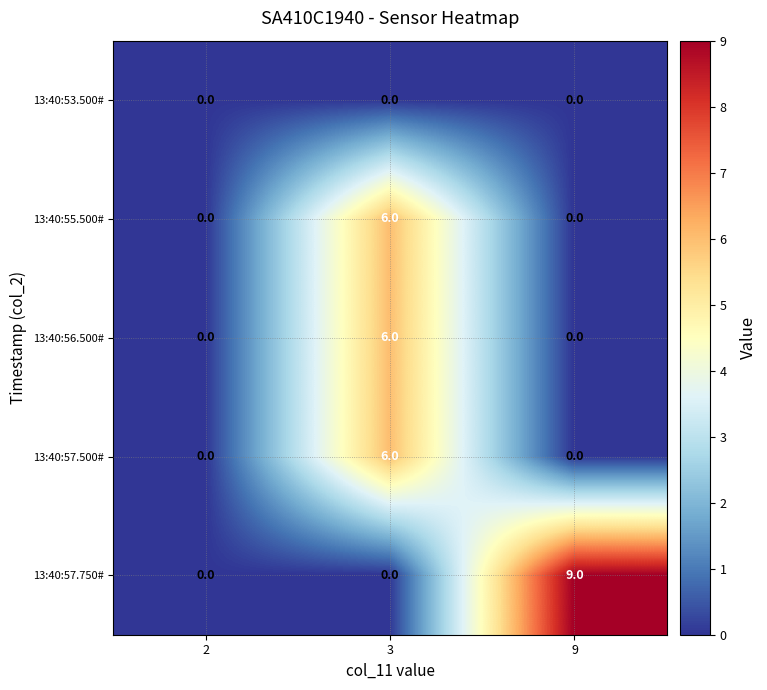

Count the number of data series in this chart.

5